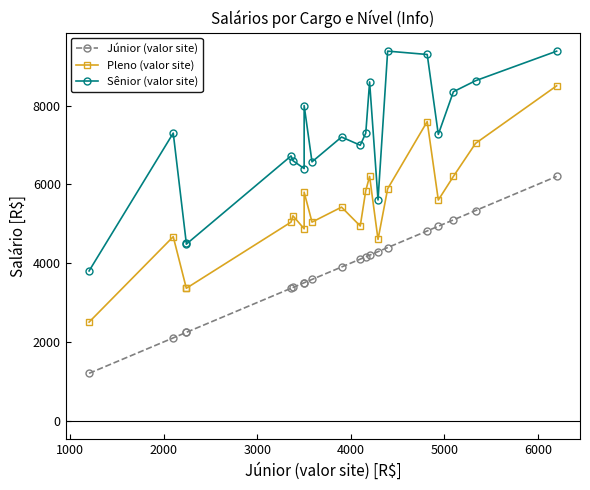

How many lines are shown in the chart?

3